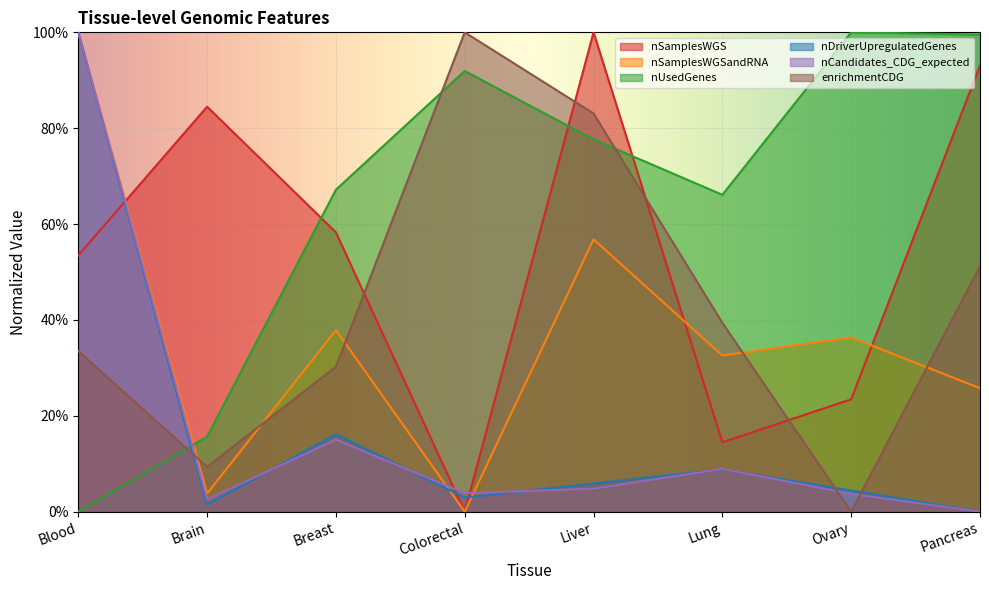

At how many categories does at least one series exceed 0?

8